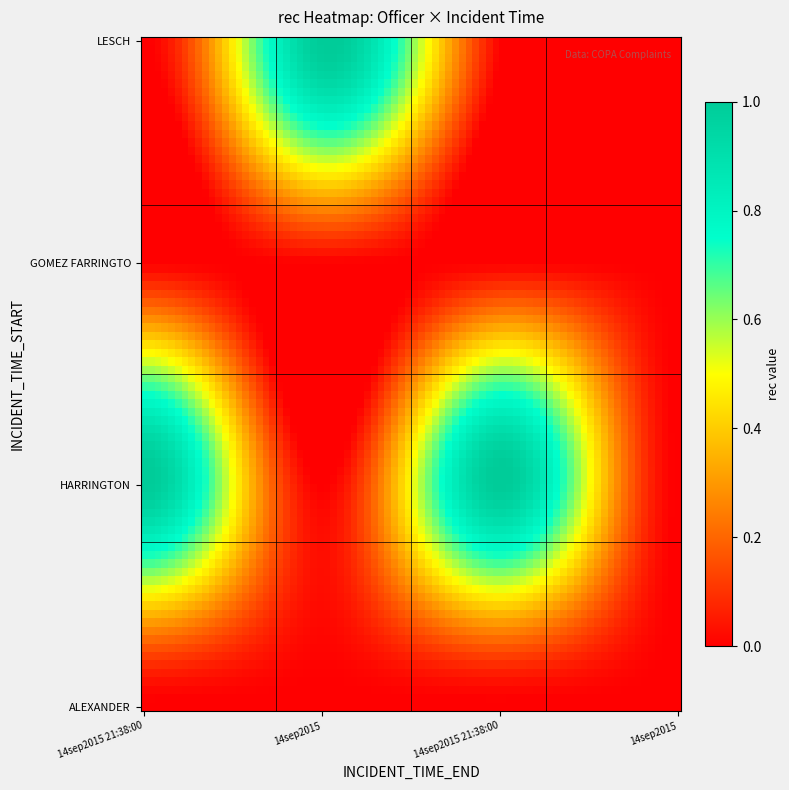

How many distinct data groups are displayed?

4